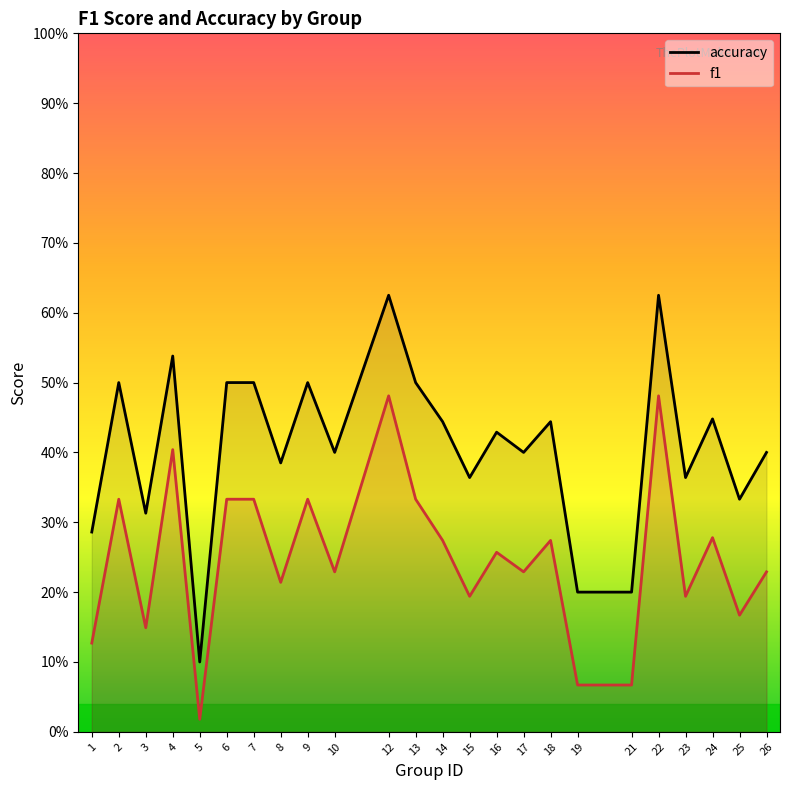

What is the highest value of the f1 series?

0.5